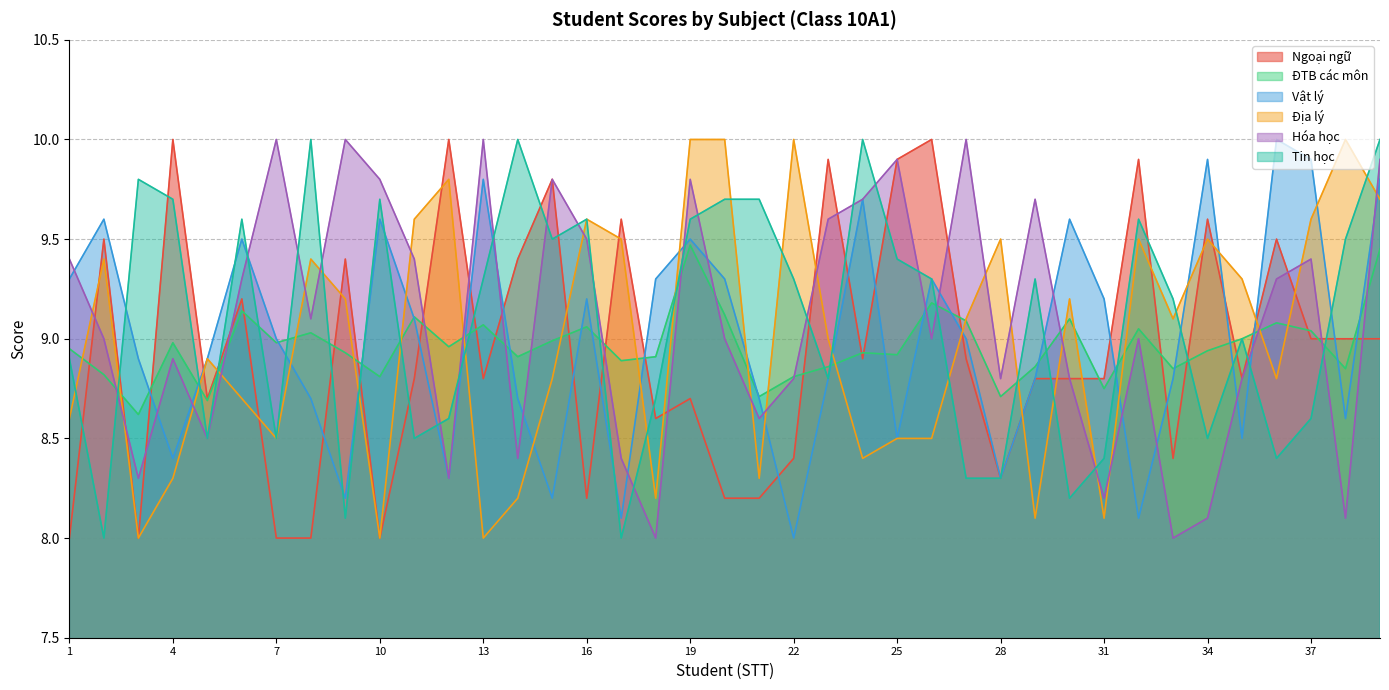

How many data points does each series have?

39